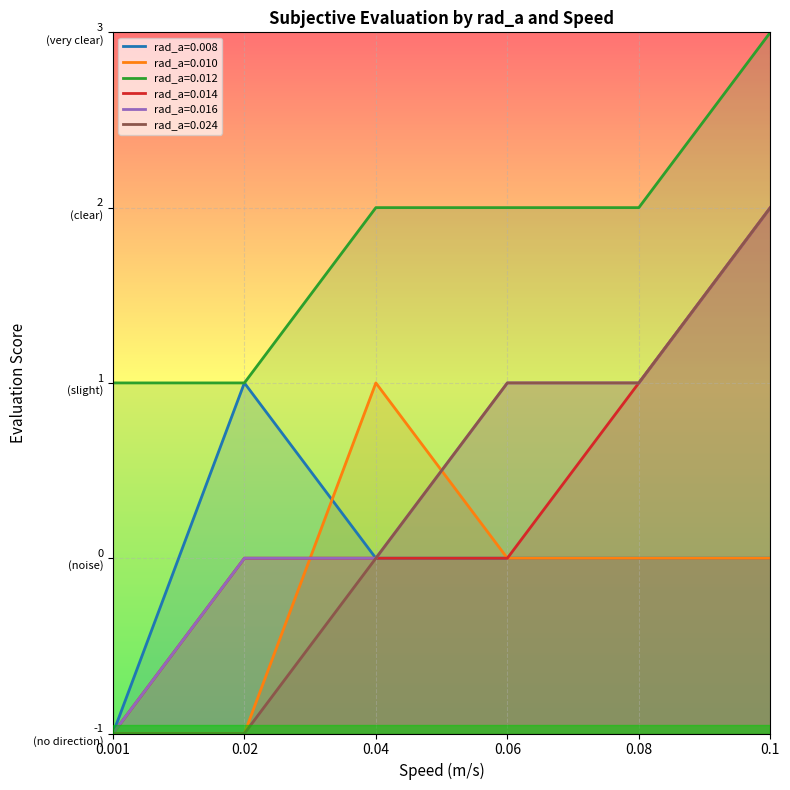

True or false: rad_a=0.016 and rad_a=0.014 cross at least once.

False